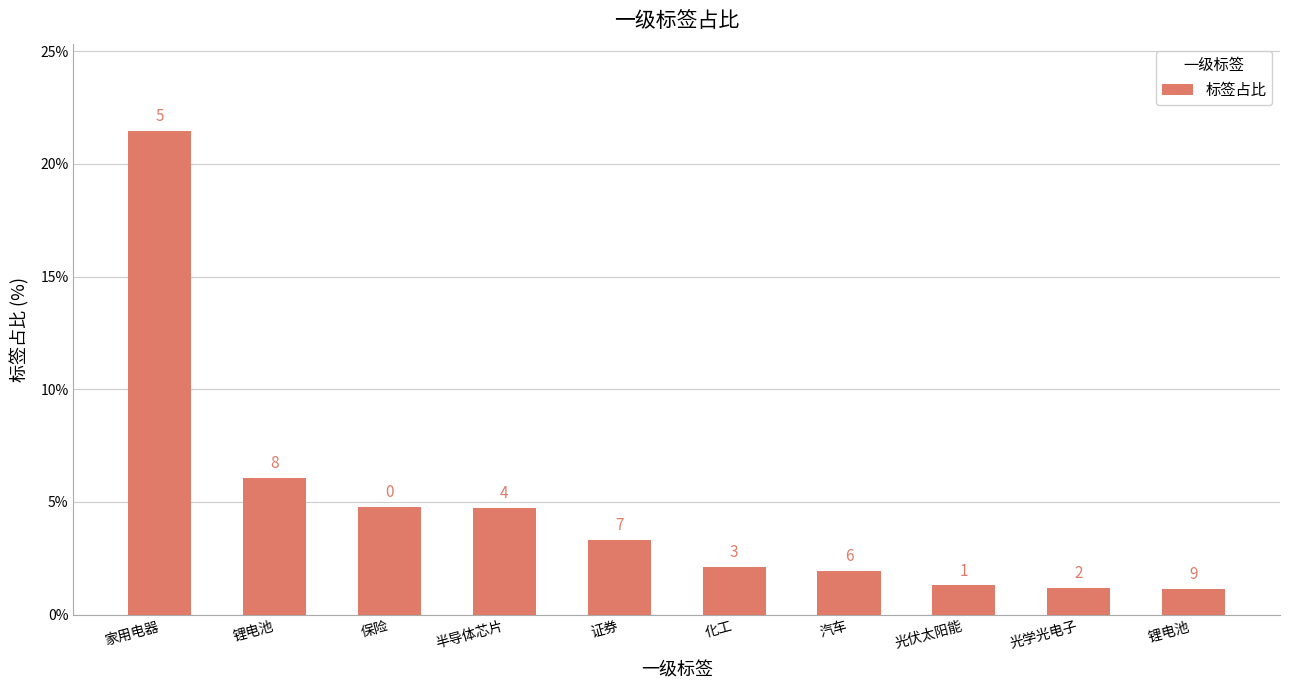

The chart shows a value of 3.3 at 证券. True or false?

True